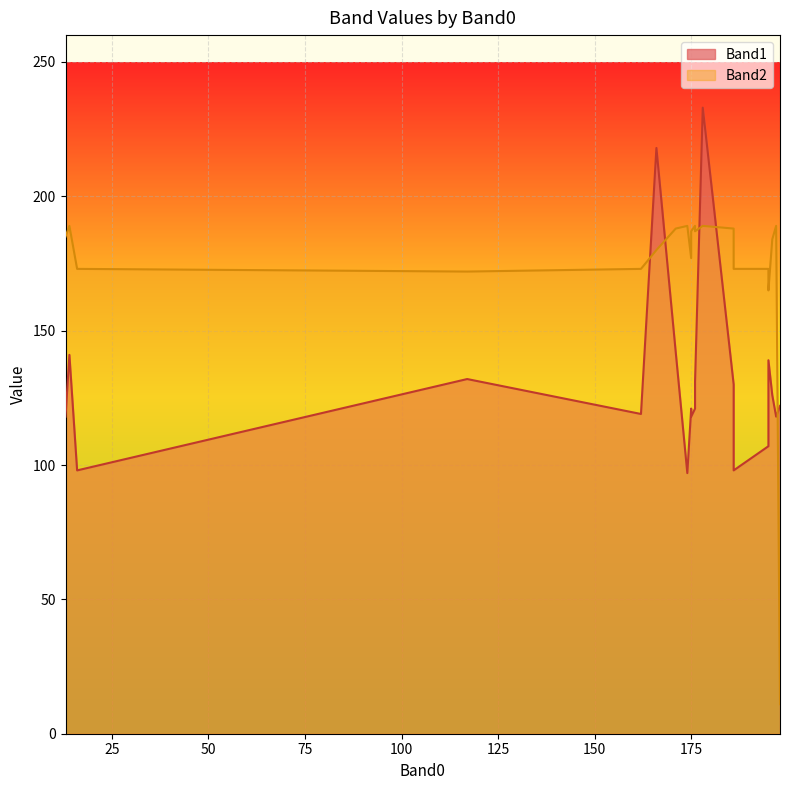

Is the value of Band1 at 176 greater than the value of Band2 at 197?

No